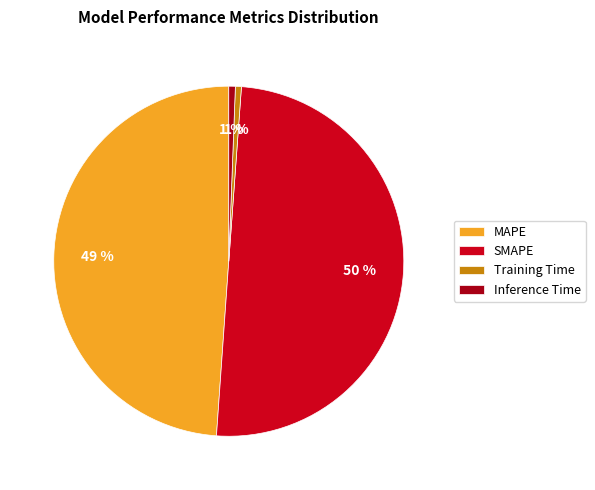

Combined, do Training Time and MAPE account for over 50%?

No